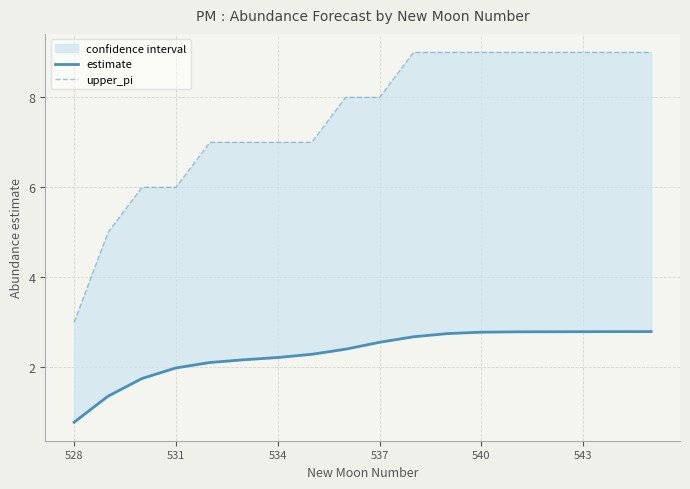

At how many categories does at least one series exceed 1?

18